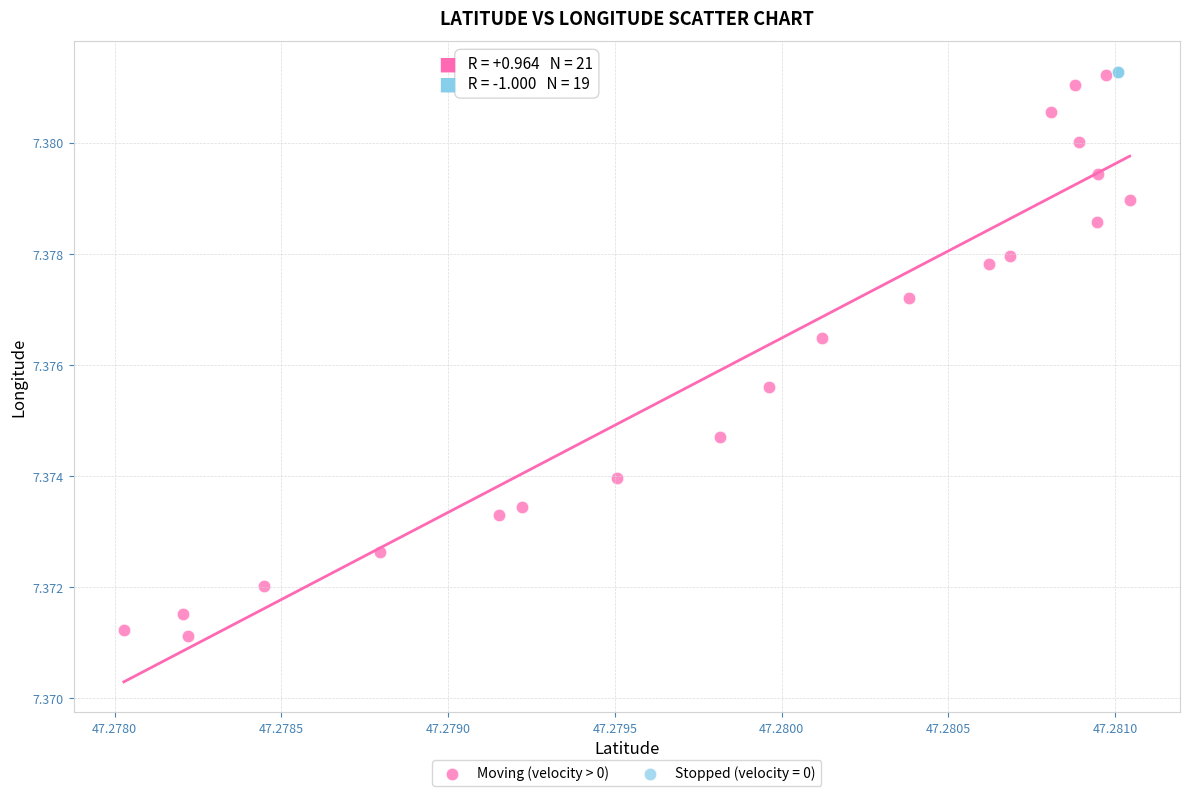

Which series reaches the minimum Y coordinate?

Moving (velocity > 0)